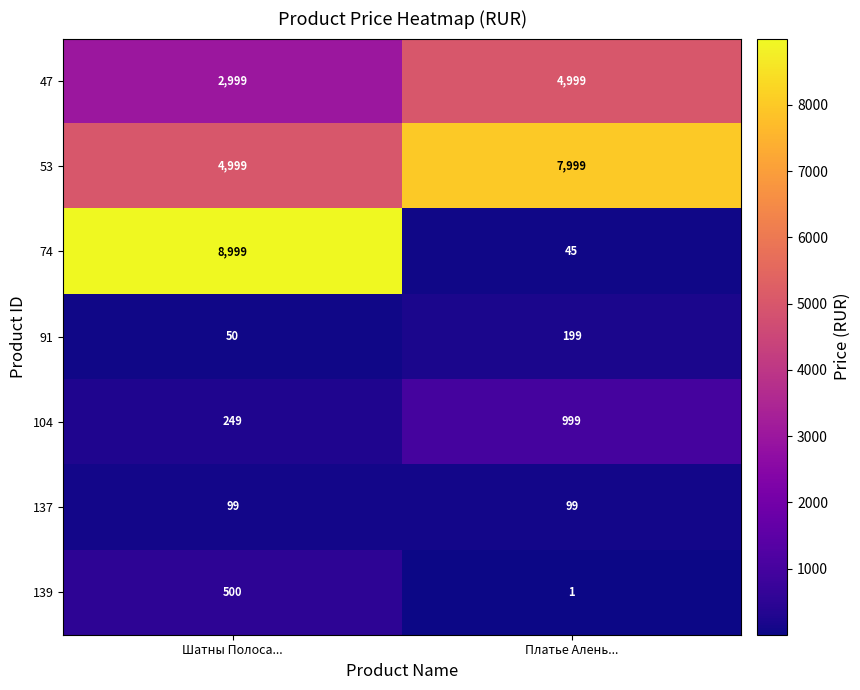

What is the smallest value displayed?

1